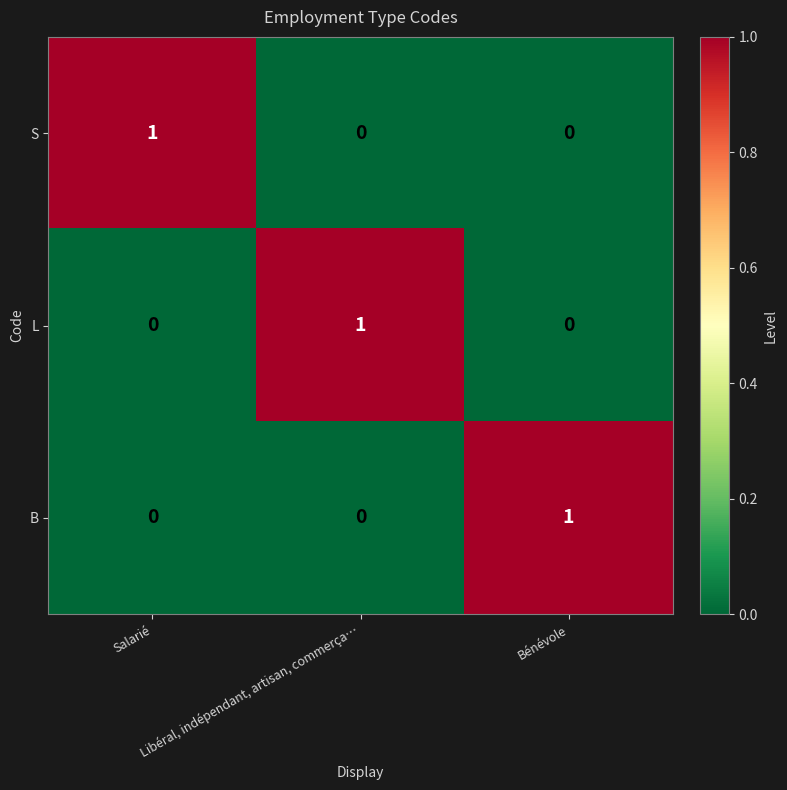

At how many categories does at least one series exceed 0?

3